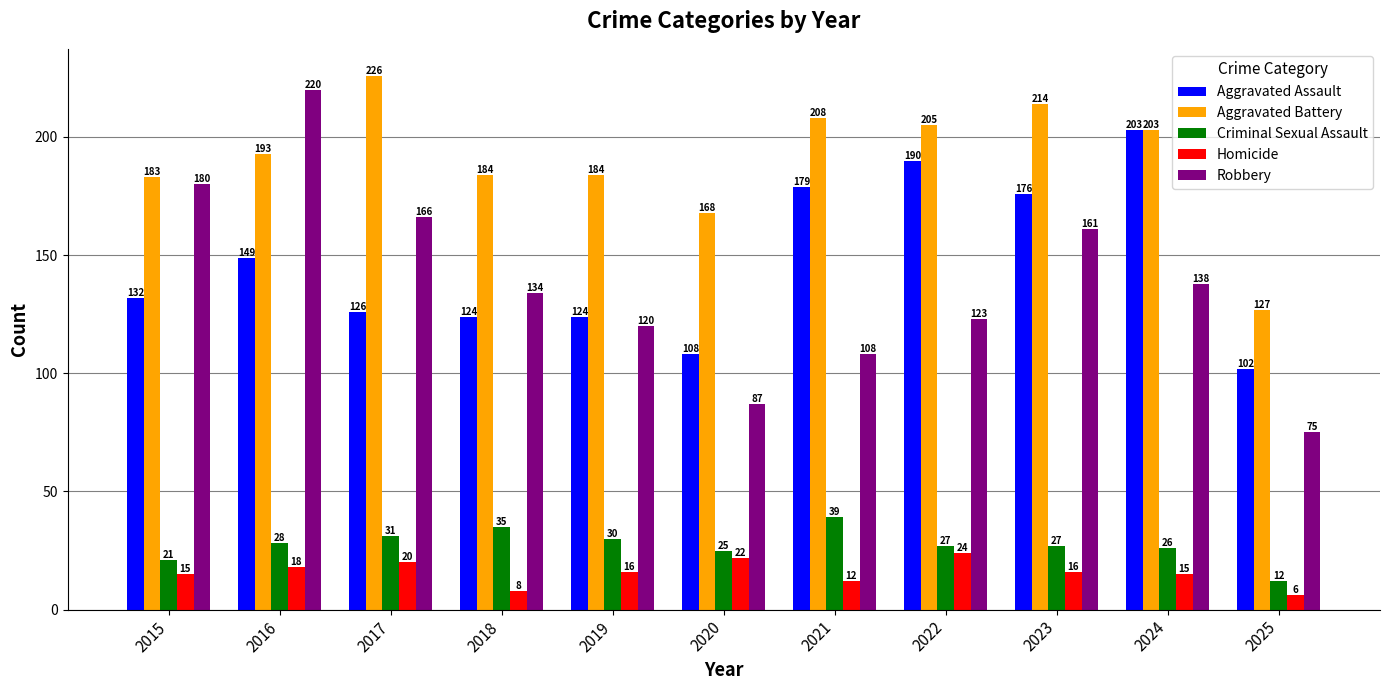

How many series are shown in this chart?

5